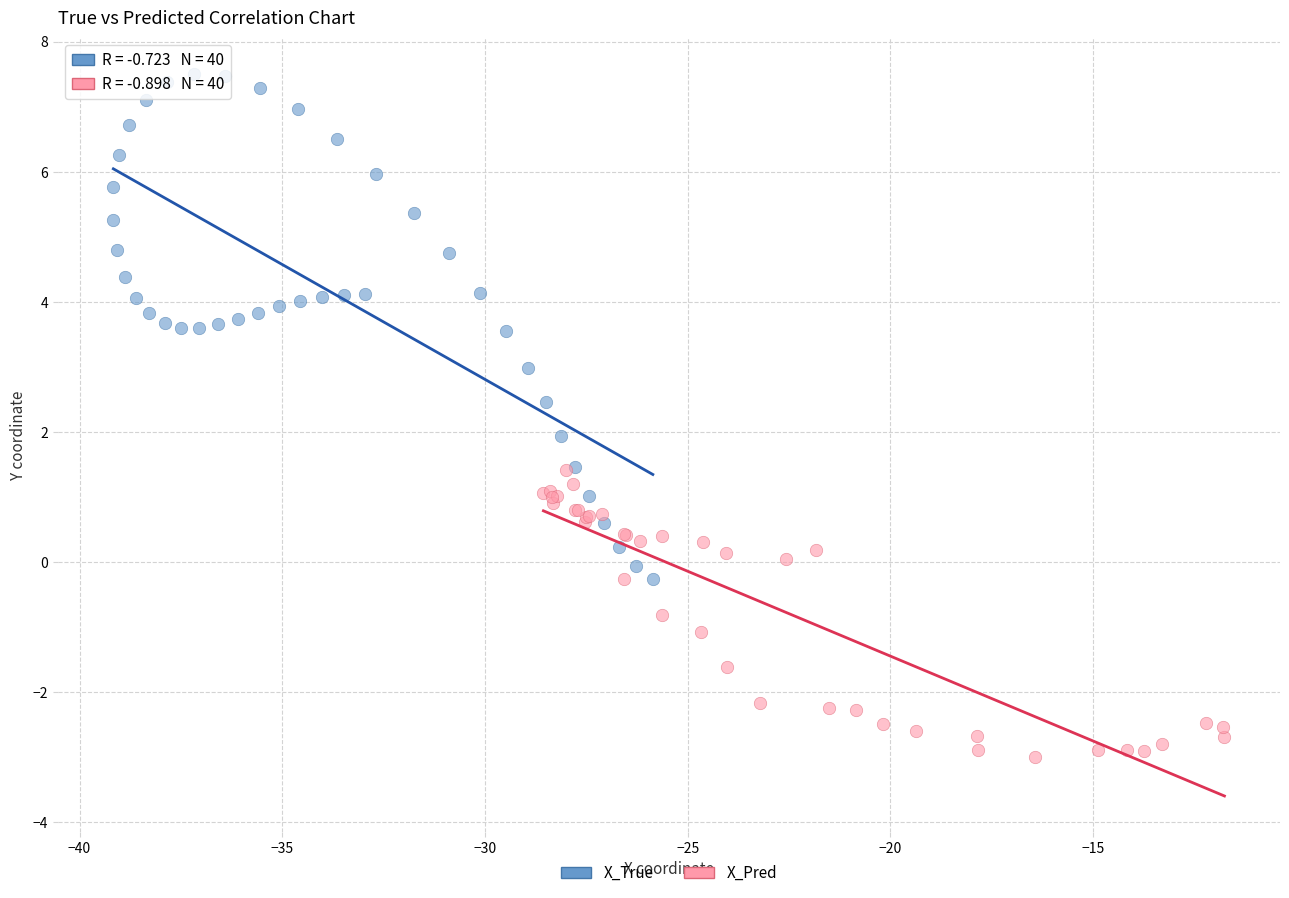

Which series reaches the maximum Y coordinate?

X_True